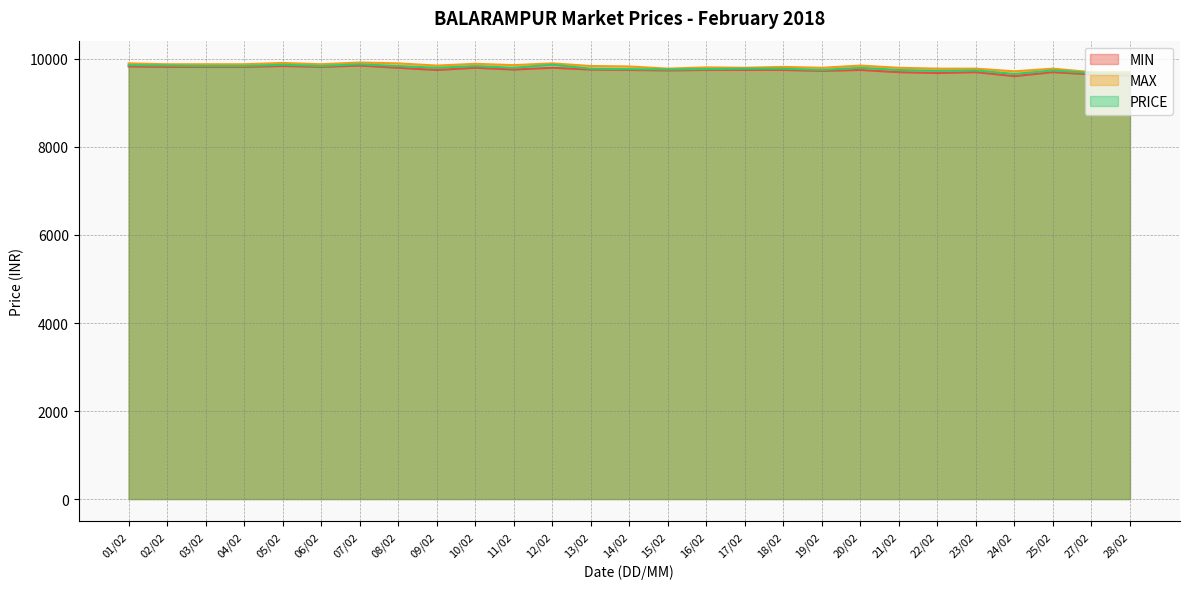

Which series has the widest spread of values?

MIN